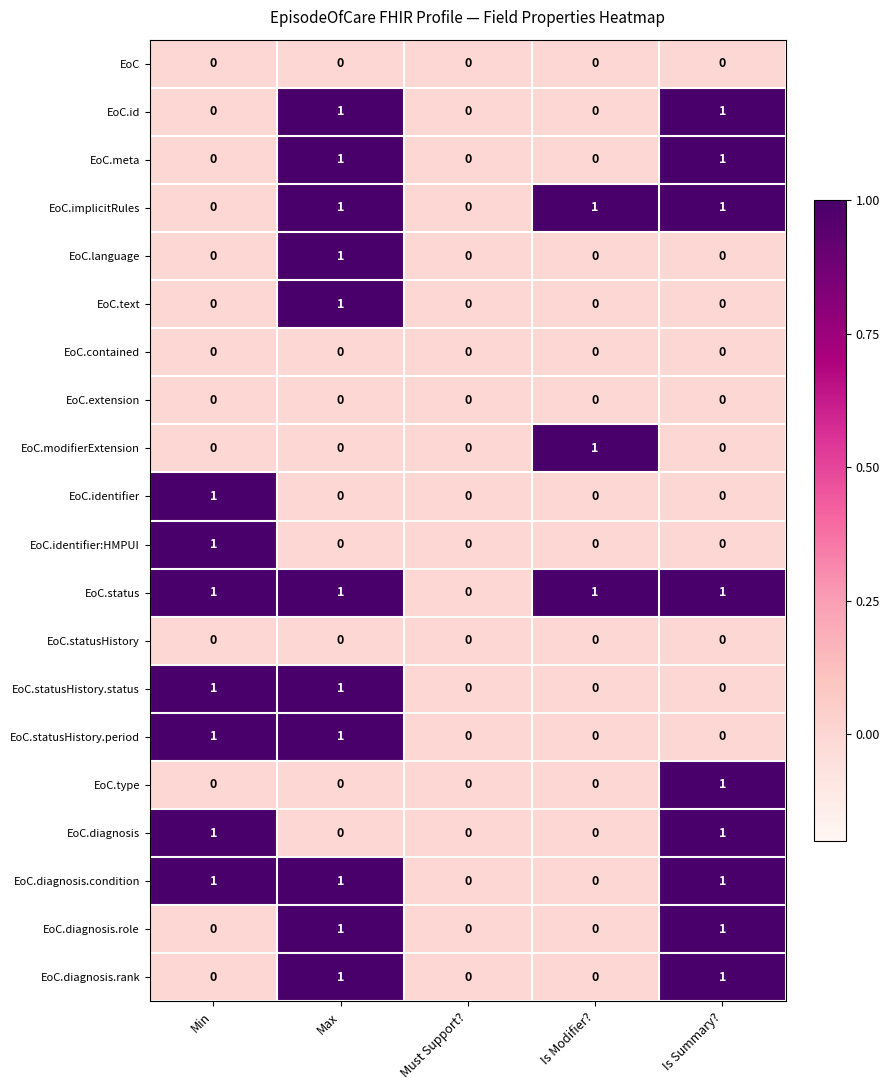

True or false: EoC.meta has a value of 0 at Must Support?.

True